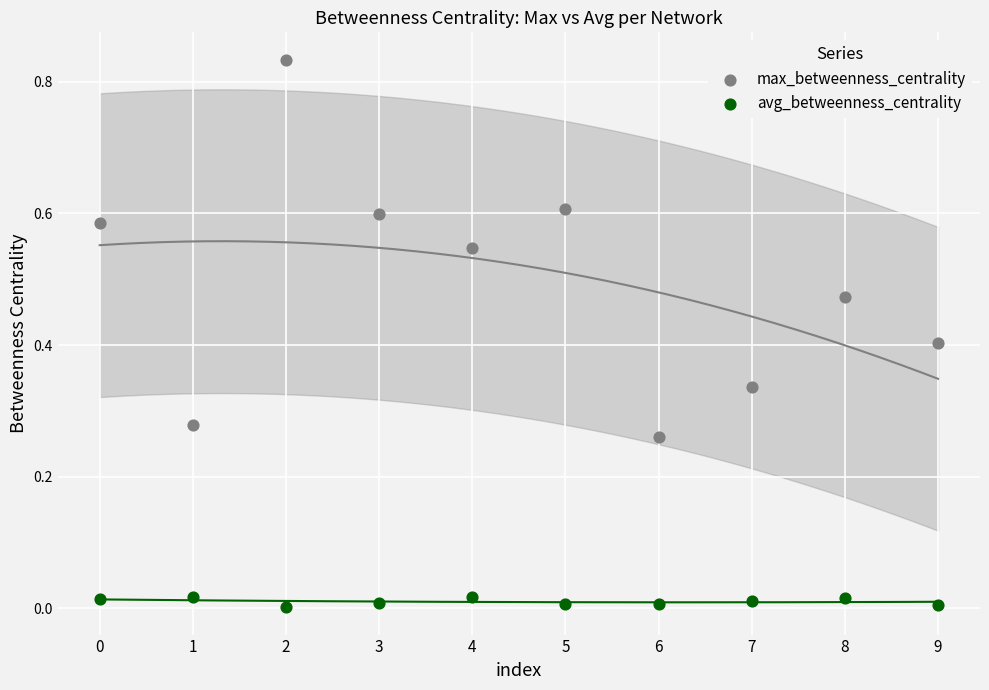

Which series reaches the minimum Y coordinate?

avg_betweenness_centrality